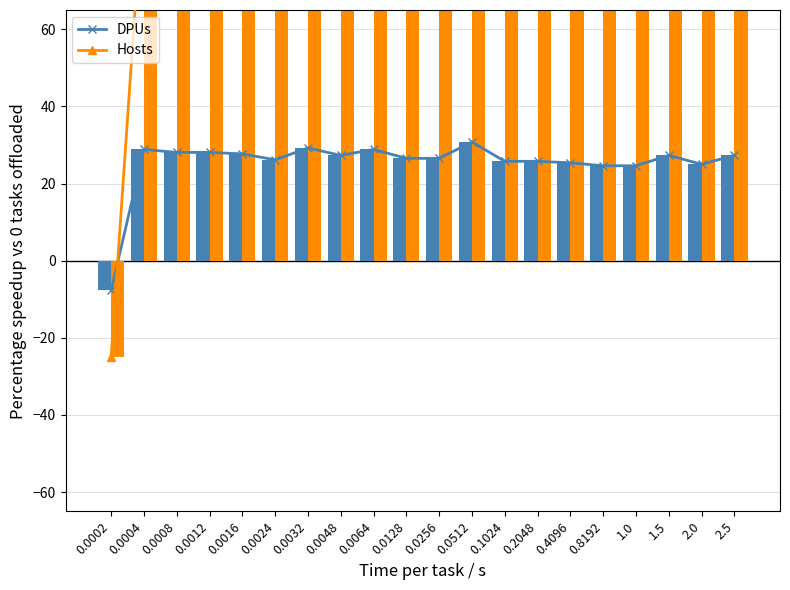

At which label does Hosts reach its minimum?

0.0002